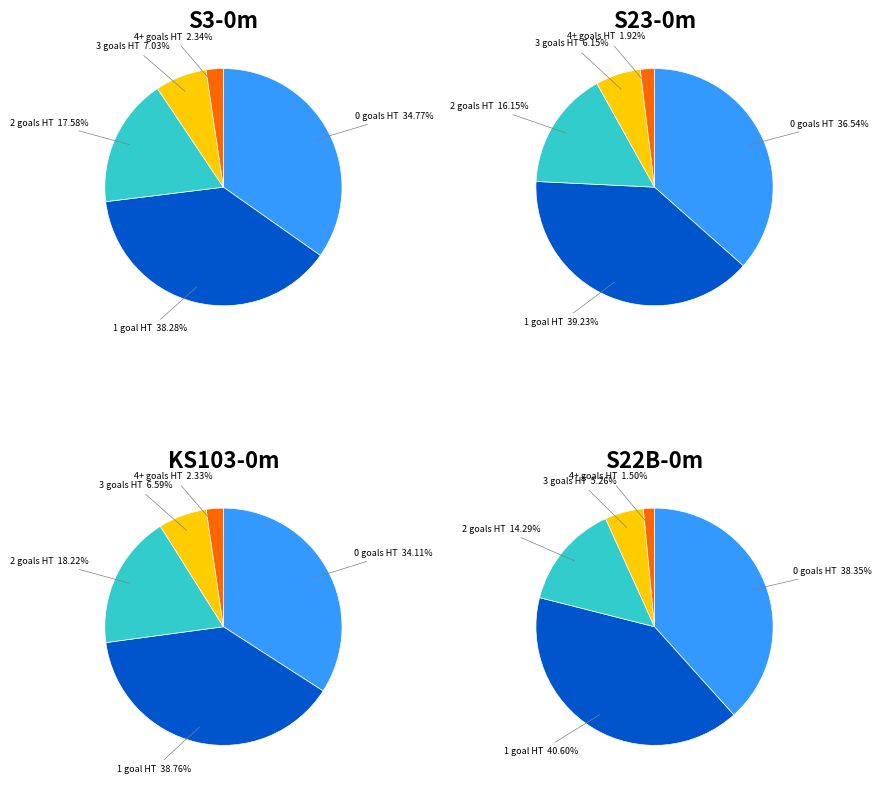

What percentage is NOT represented by 4?

97.7%